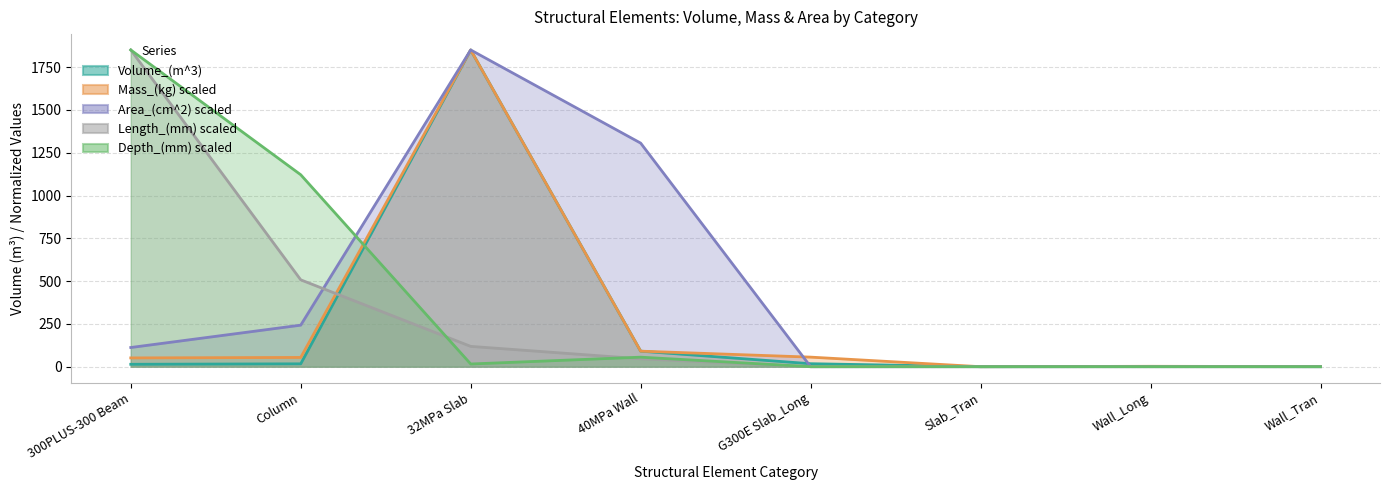

Which category has the highest value in the Volume_(m^3) series?

32MPa Slab